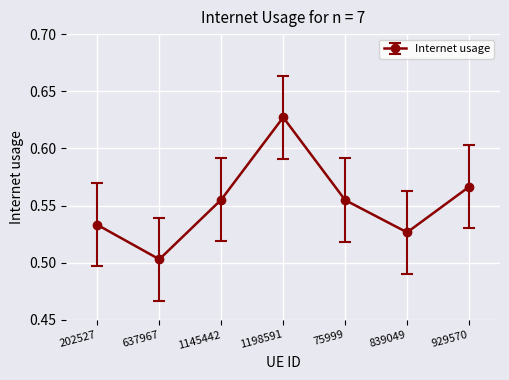

How many interior local valleys (lower than both neighbors) does the data have?

2